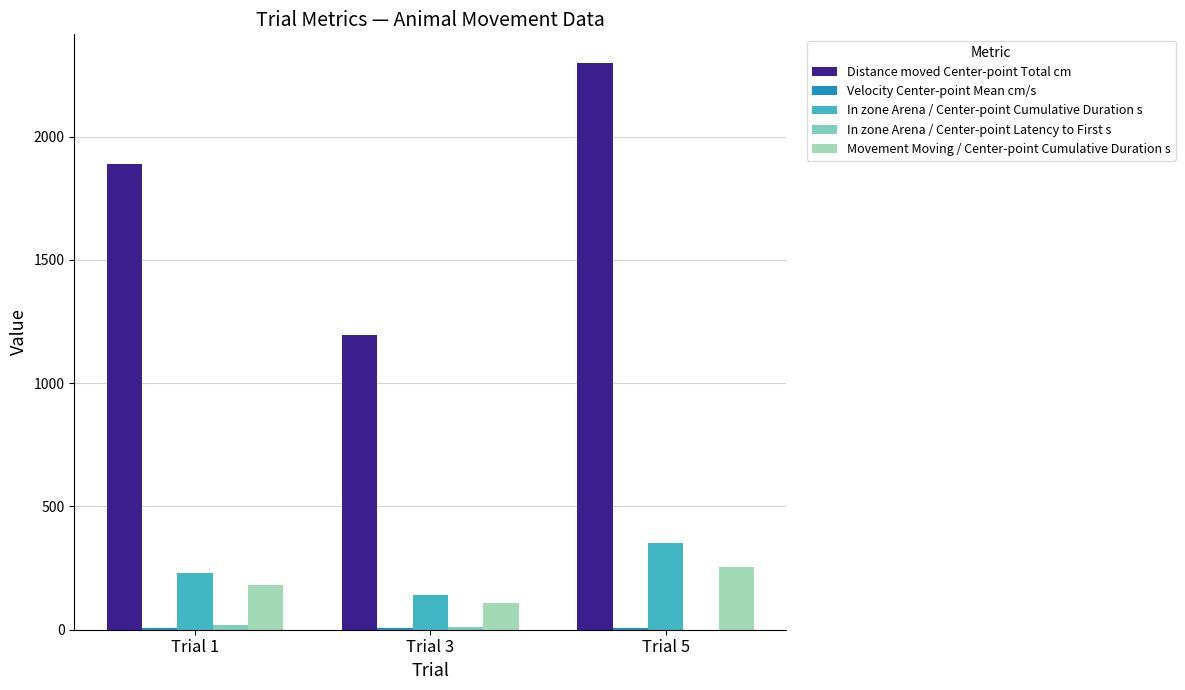

At which category is the sum across all series the highest?

Trial 5